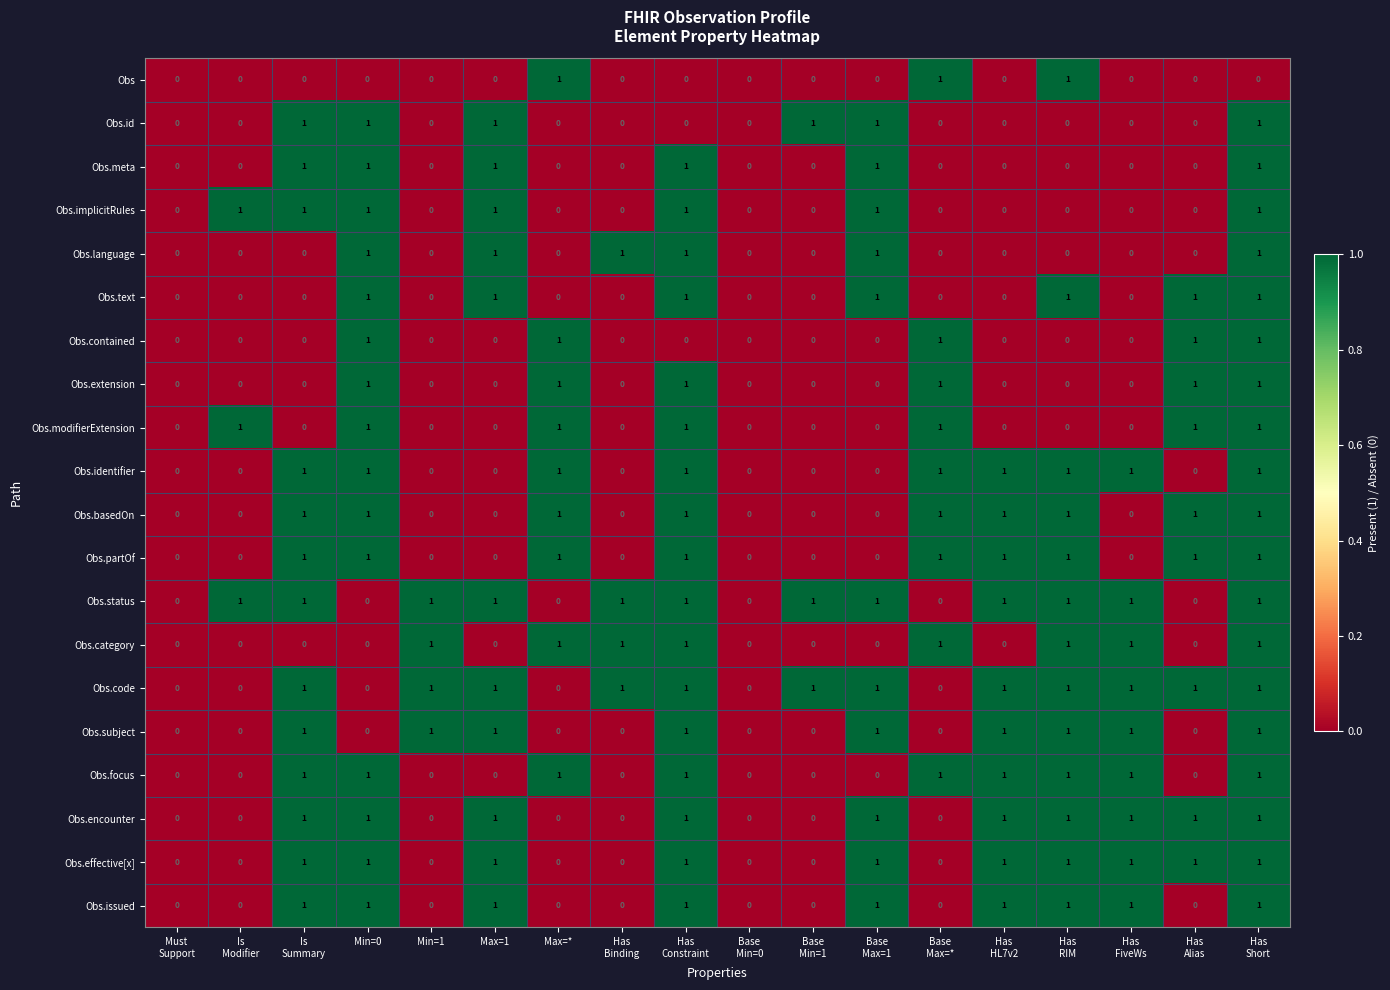

True or false: Obs.implicitRules has a value of 0 at Max=*.

True